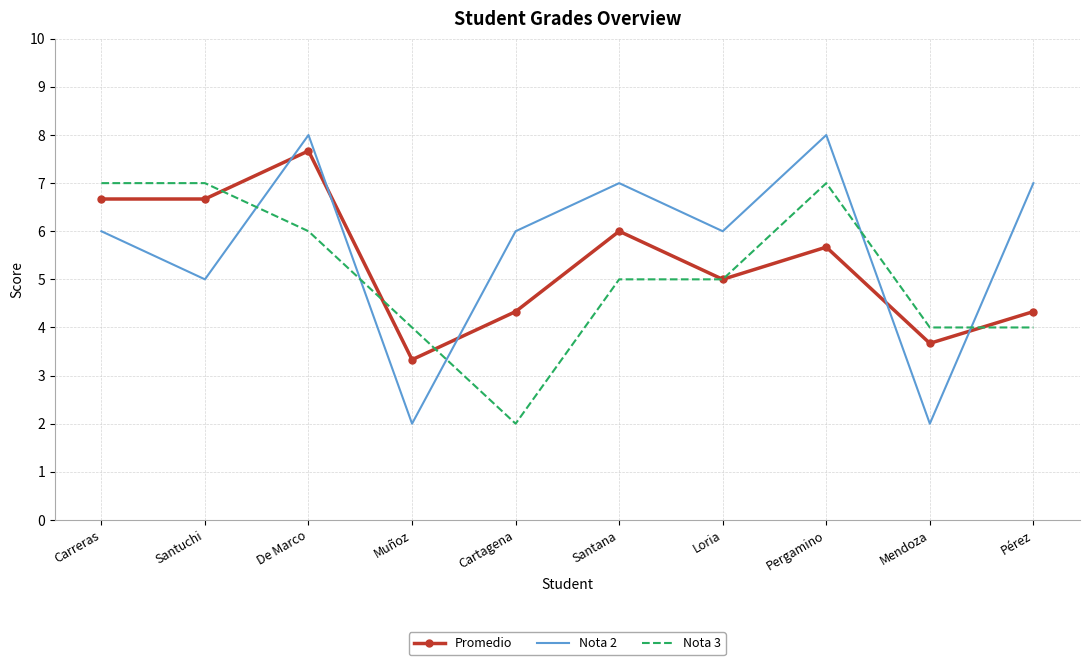

Is the value of Promedio at Santana greater than the value of Nota 3 at Santuchi?

No